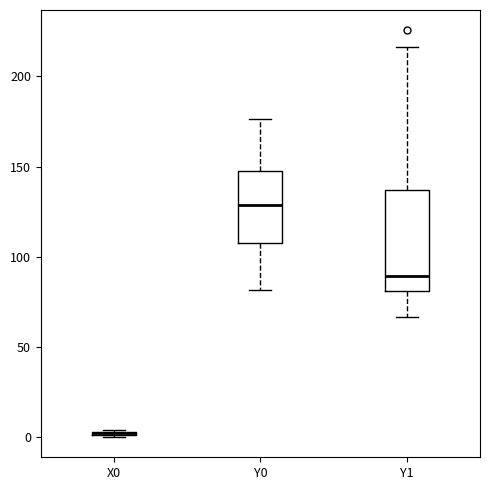

Where is the upper edge of the box for Y1 on the y-axis? The values are not printed on the chart, so give them approximately, as read against the axis.

135